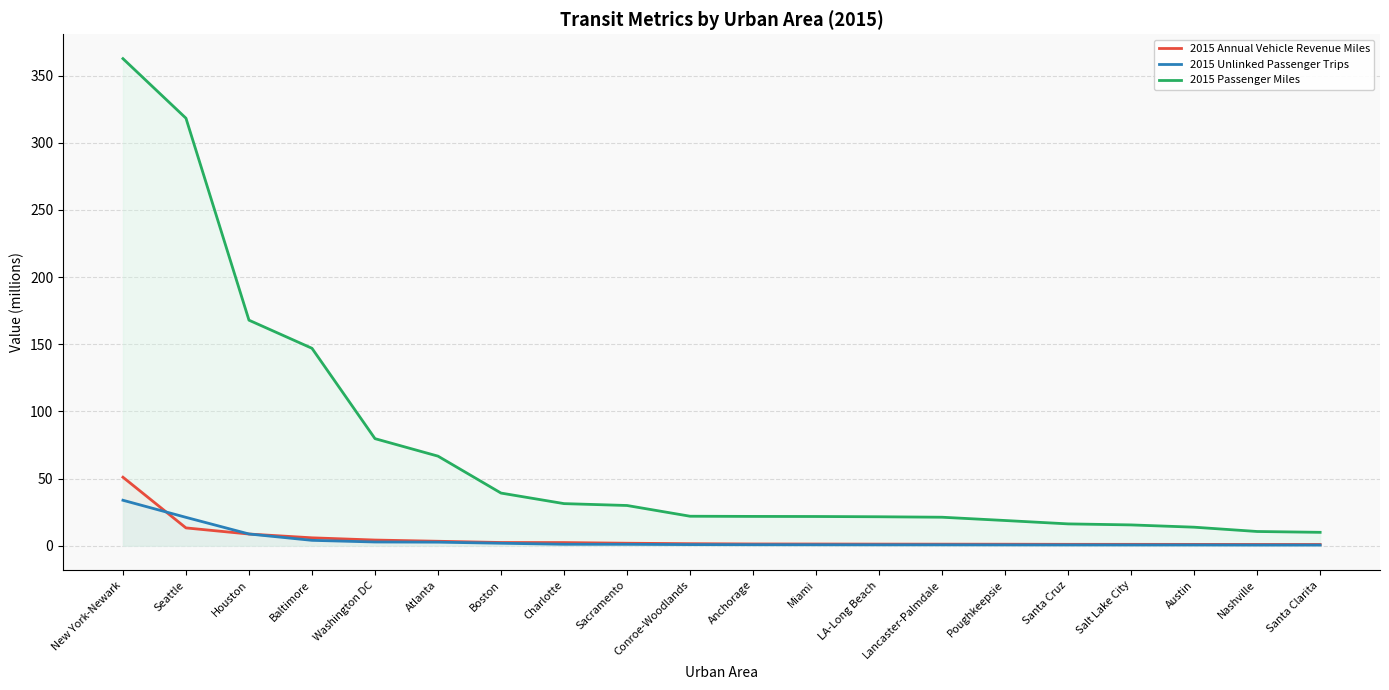

What is the sum of the 2015 Annual Vehicle Revenue Miles values at Poughkeepsie and Baltimore?

7.1